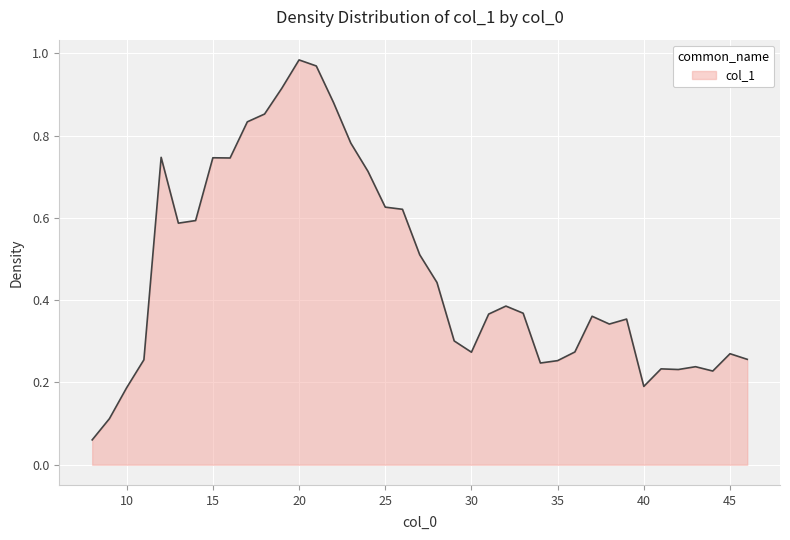

Rank the categories by value from highest to lowest.

20, 21, 19, 22, 18, 17, 23, 12, 15, 16, 24, 25, 26, 14, 13, 27, 28, 32, 33, 31, 37, 39, 38, 29, 36, 30, 45, 46, 11, 35, 34, 43, 41, 42, 44, 40, 10, 9, 8